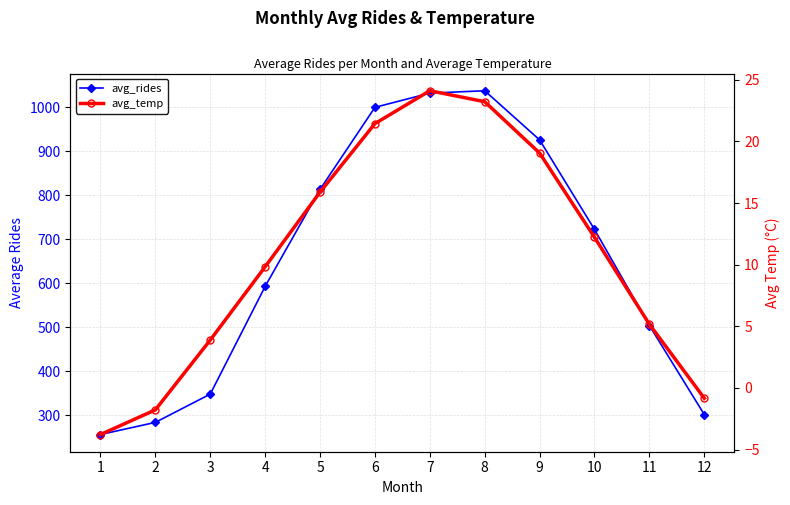

List the series in order of their peak value, highest first.

avg_rides, avg_temp